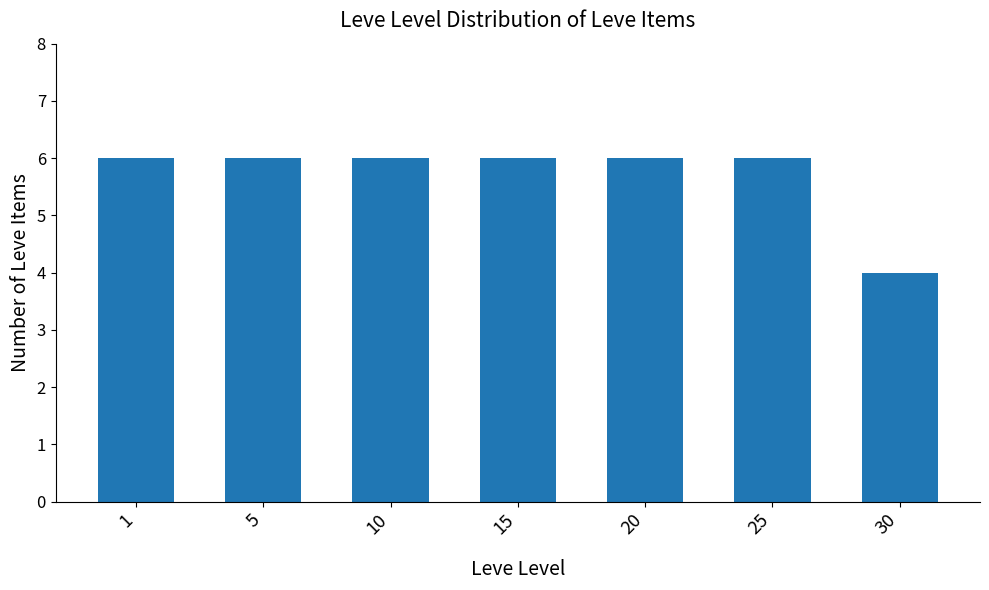

What is the sum of all values?

40